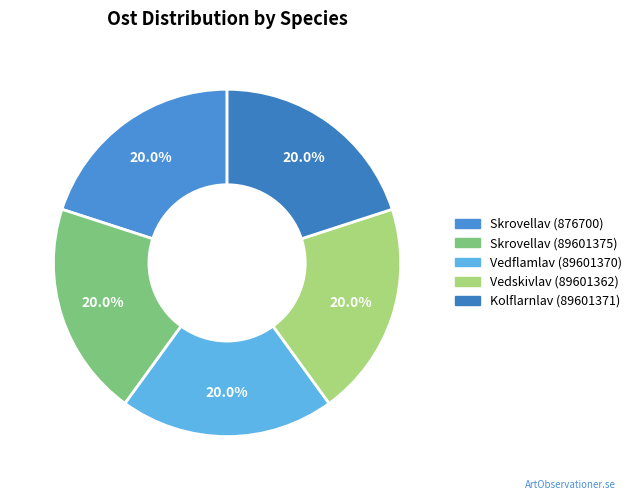

Does Skrovellav (876700) represent more than half of the total?

No